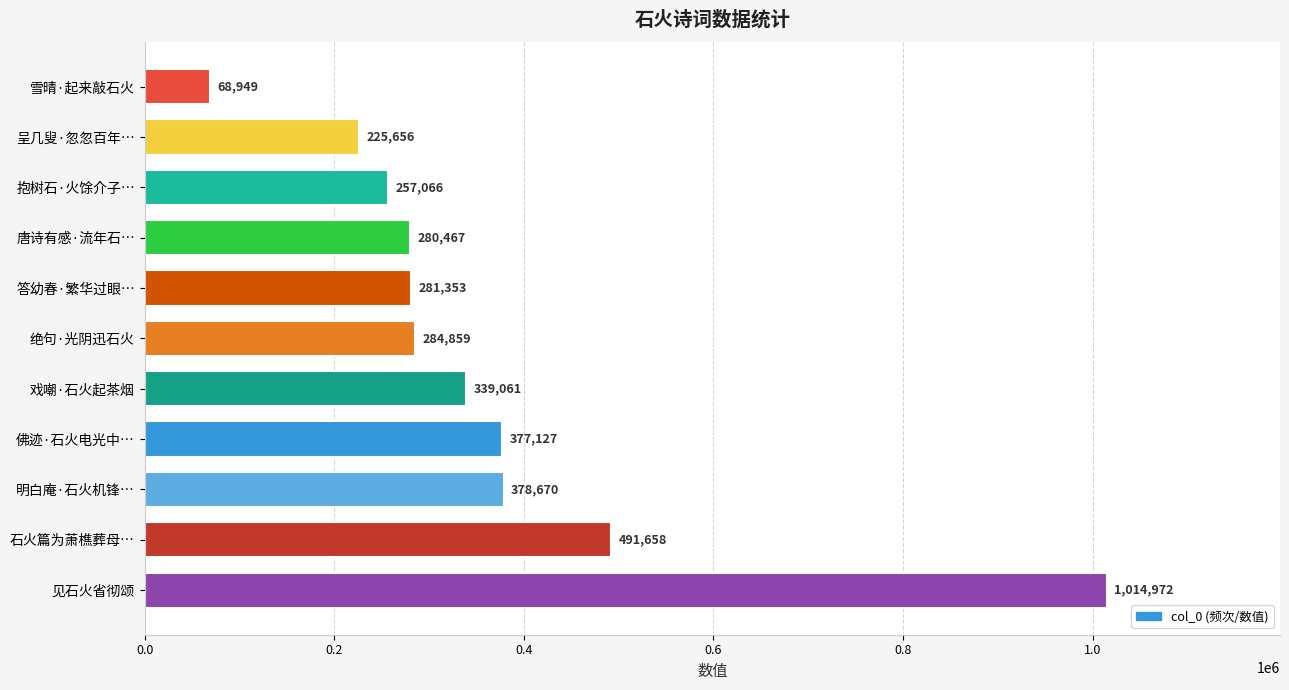

What is the sum of all values?

3999838